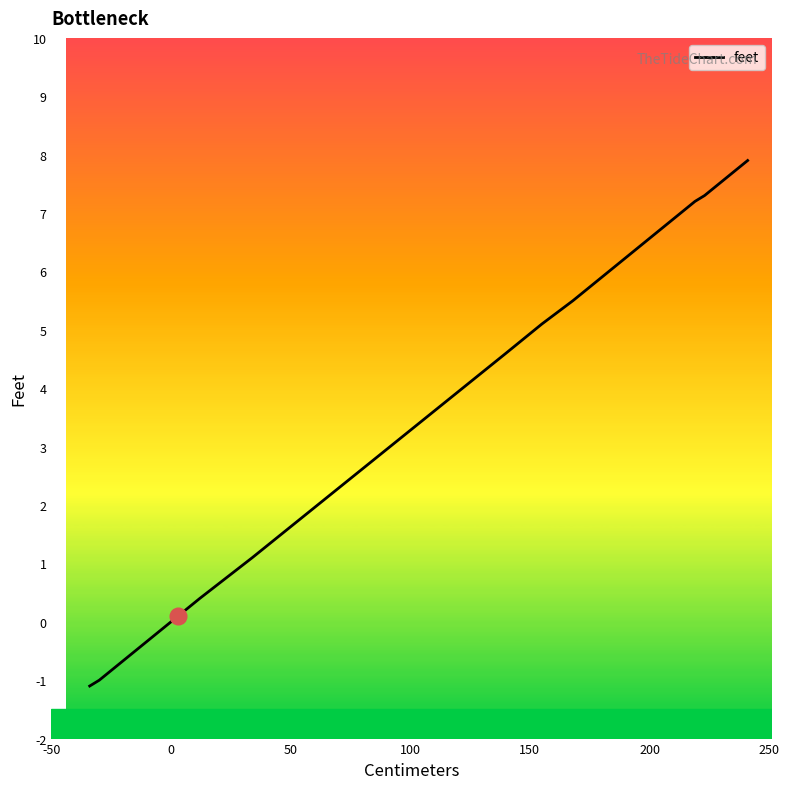

What is the sum of all values?

196.5